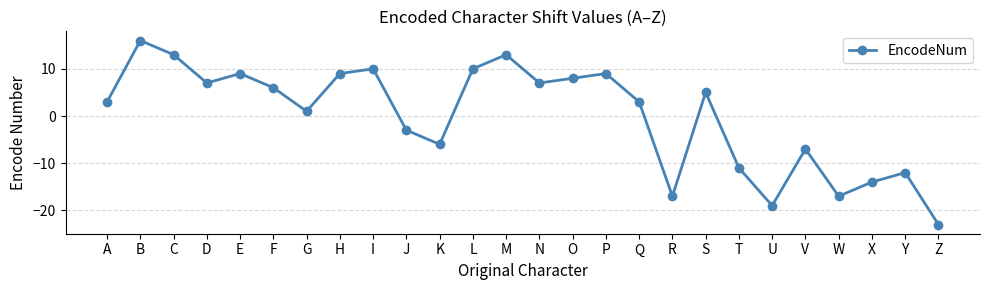

Reading left to right, list all the values displayed in this chart.

A=3	B=16	C=13	D=7	E=9	F=6	G=1	H=9	I=10	J=-3	K=-6	L=10	M=13	N=7	O=8	P=9	Q=3	R=-17	S=5	T=-11	U=-19	V=-7	W=-17	X=-14	Y=-12	Z=-23